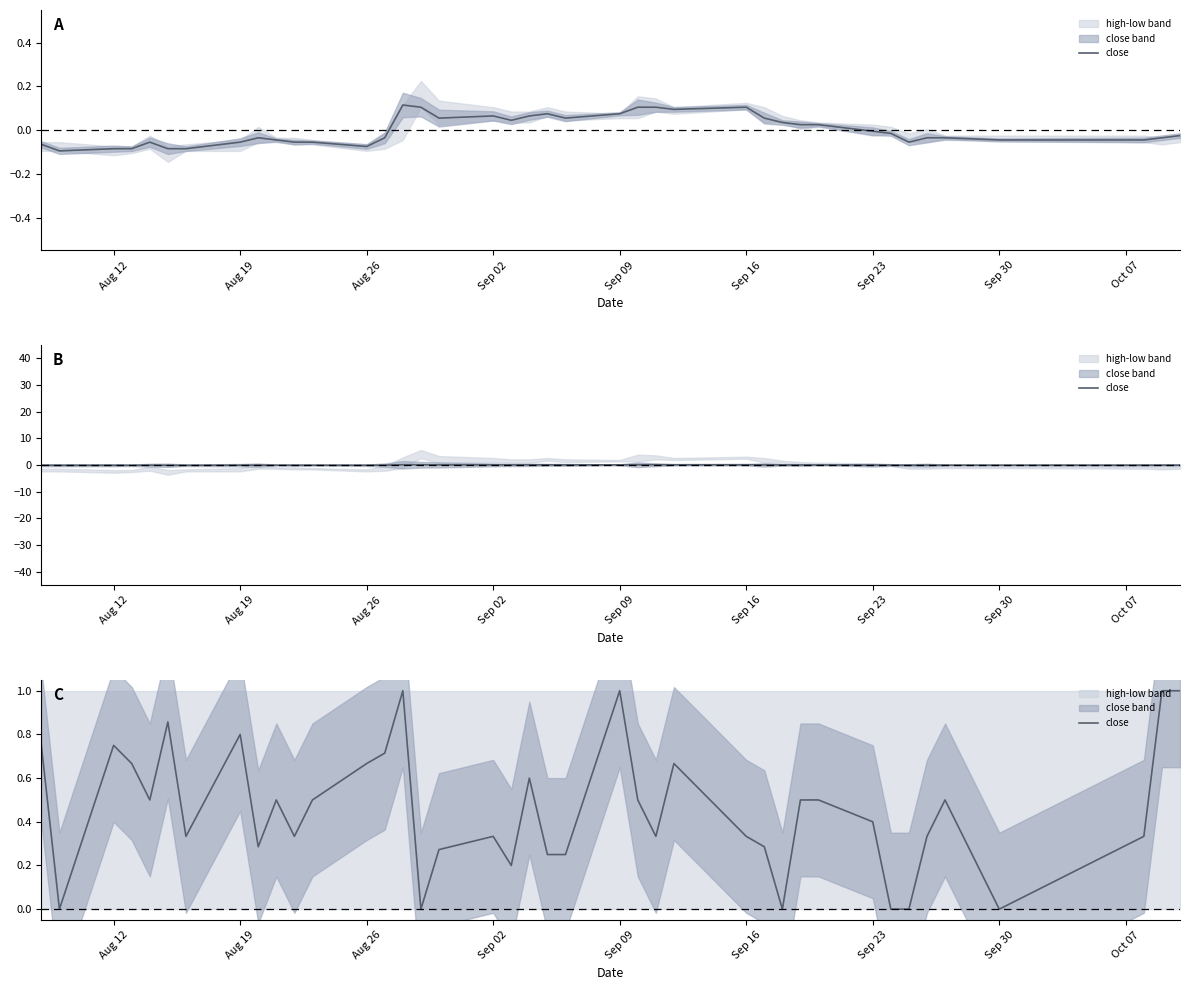

How many categories are shown in the chart?

40